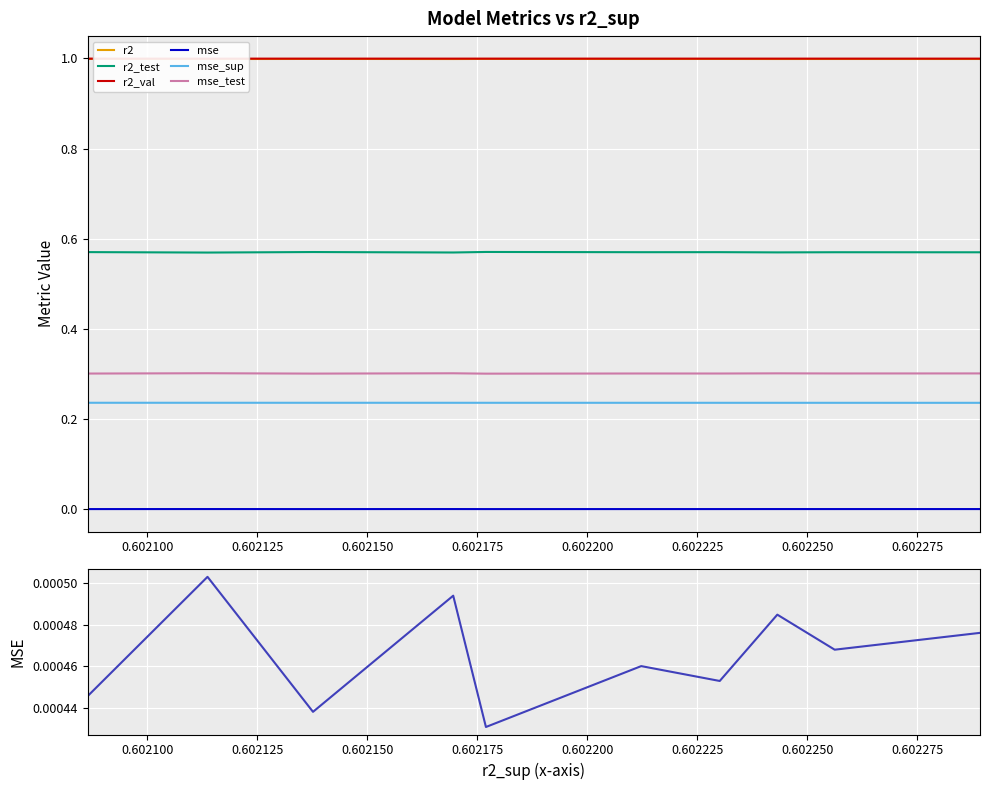

List the series in order of their peak value, highest first.

r2_val, r2, r2_test, mse_test, mse_sup, mse